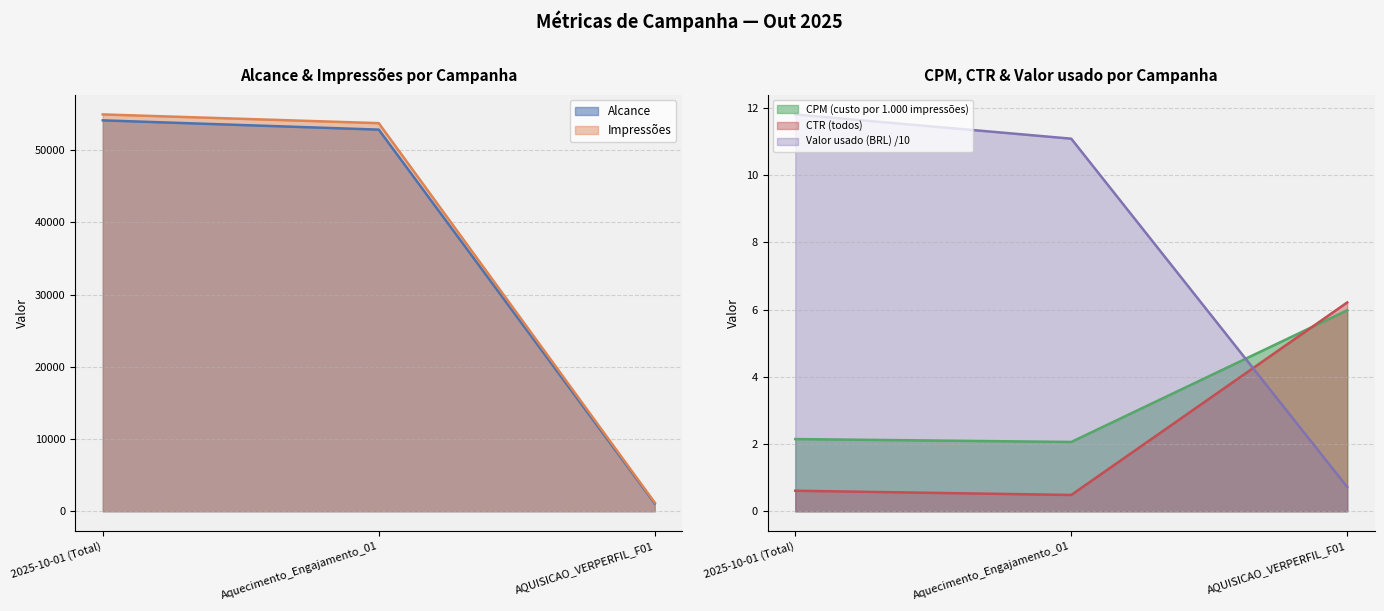

The Alcance series shows 1091.0 at AQUISICAO_VERPERFIL_F01. True or false?

True